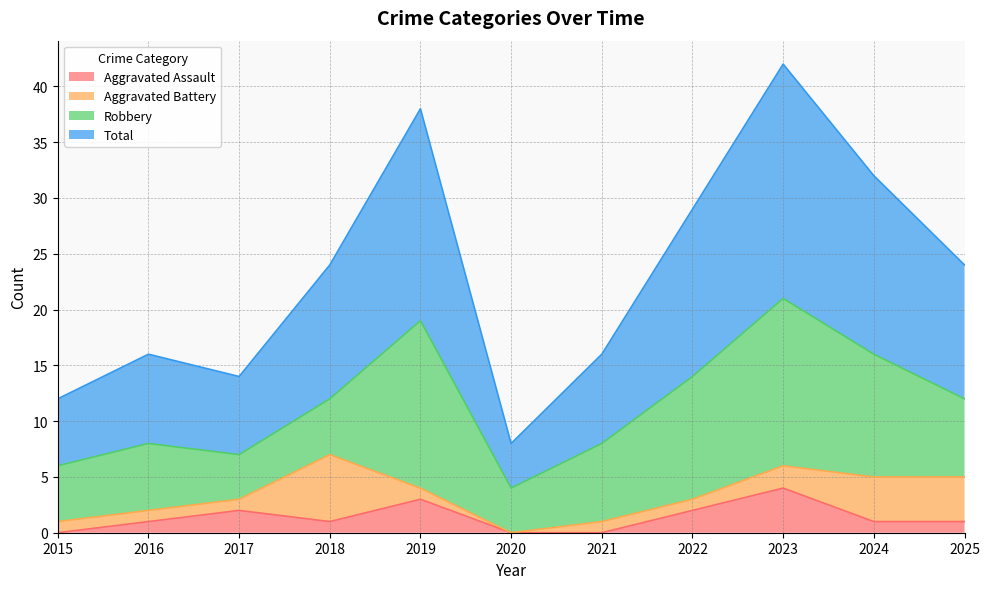

At which category does Aggravated Assault reach its first local valley?

2018